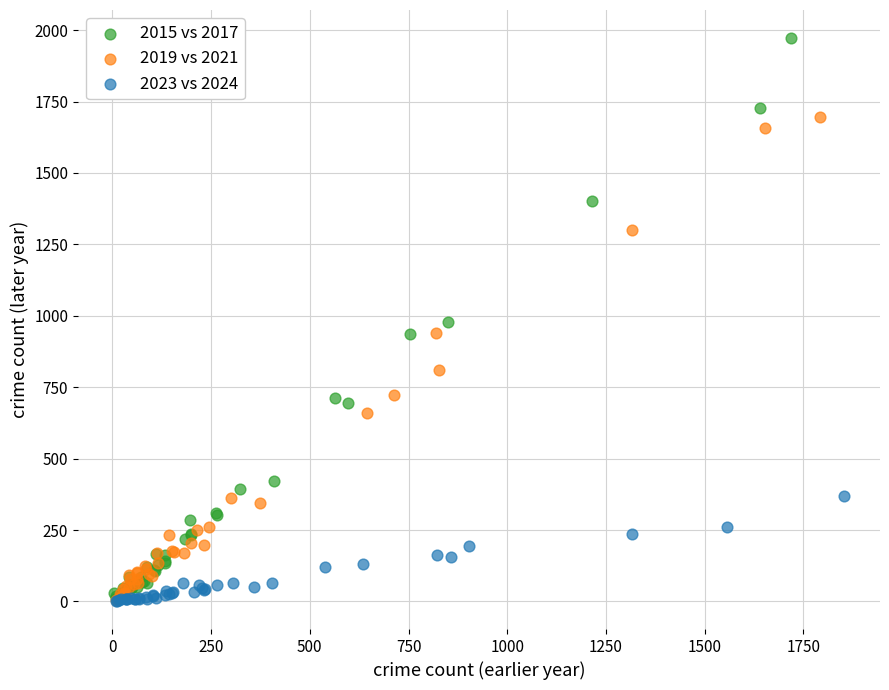

Which series reaches the maximum Y coordinate?

2015 vs 2017